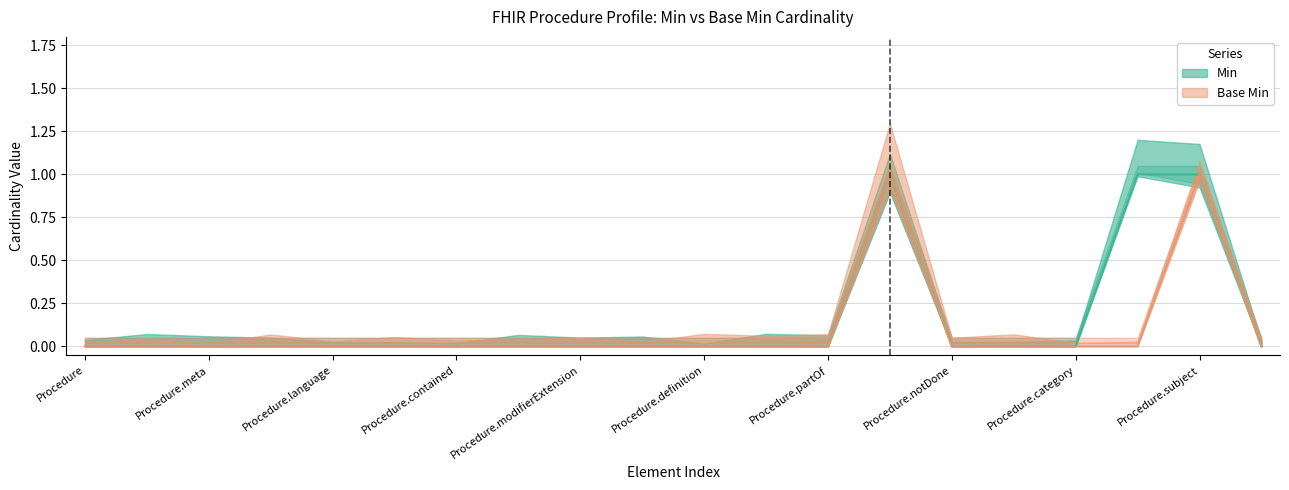

What position from the left is Procedure.notDoneReason?

16